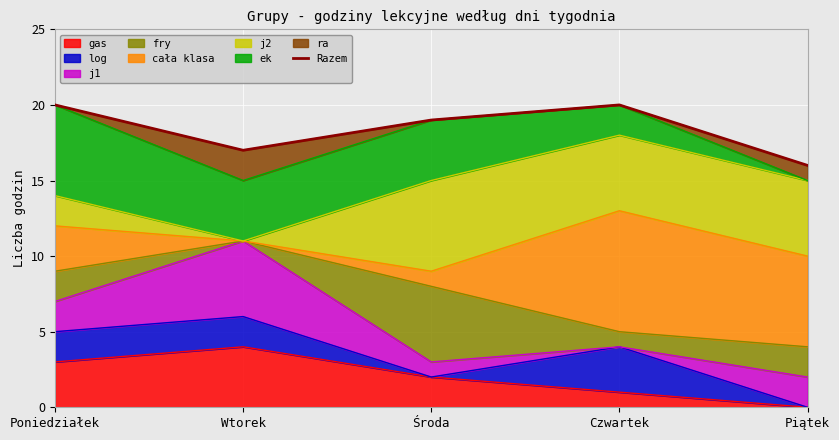

Where is the first local minimum?

Wtorek